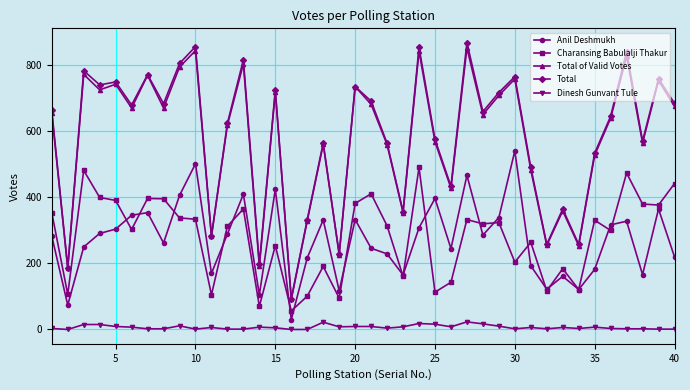

Which series has the largest range (max minus min)?

Total